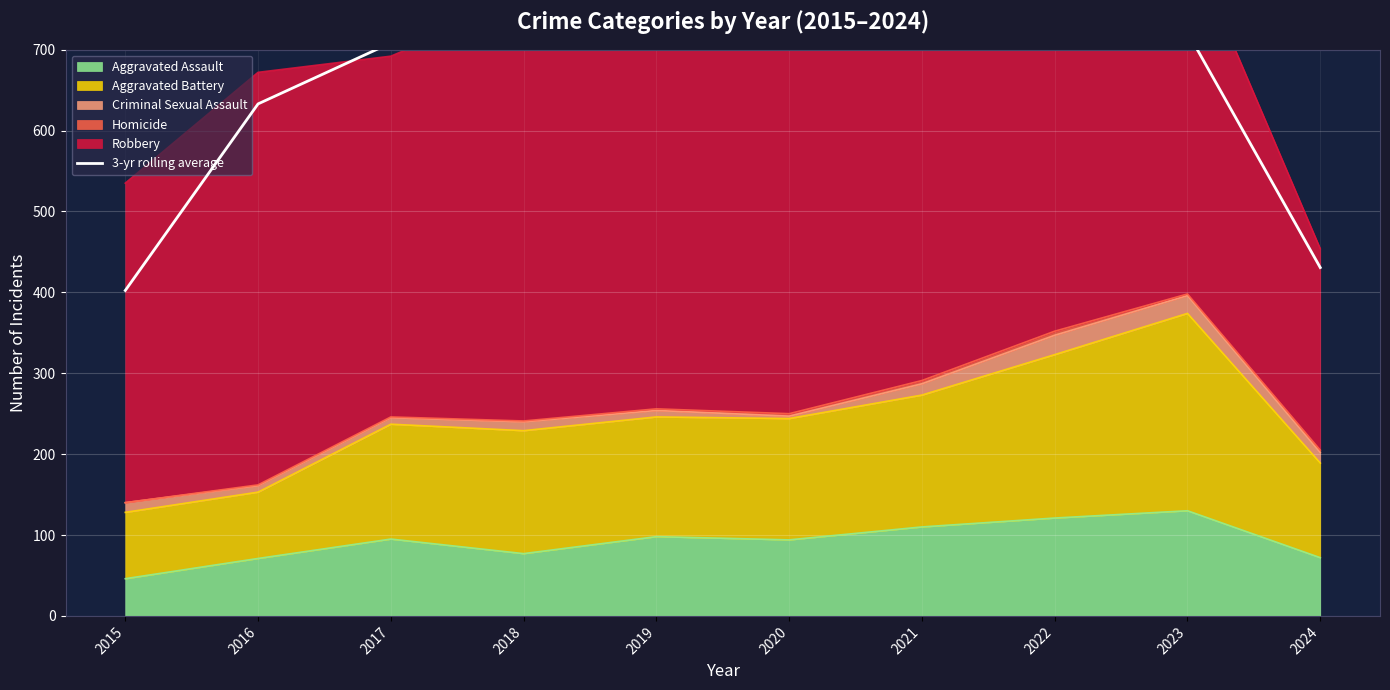

Reading right to left, transcribe all the data shown in this chart.

2024=430.7	2023=721.7	2022=828.7	2021=782.7	2020=774.0	2019=769.3	2018=766.7	2017=708.3	2016=633.0	2015=402.3